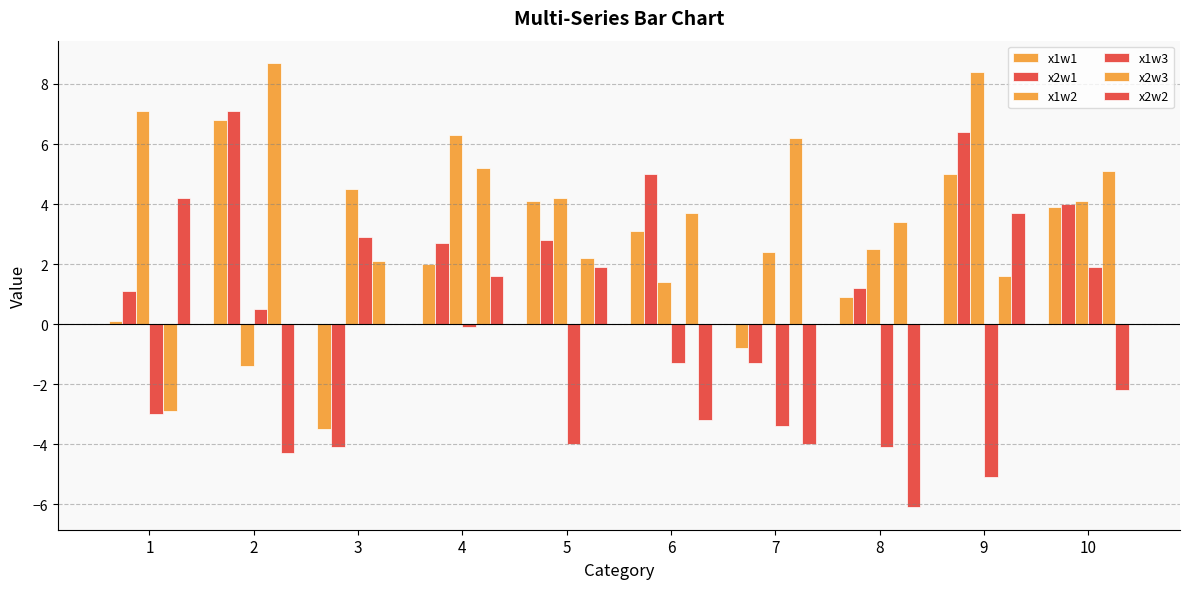

Are the bars horizontal?

No